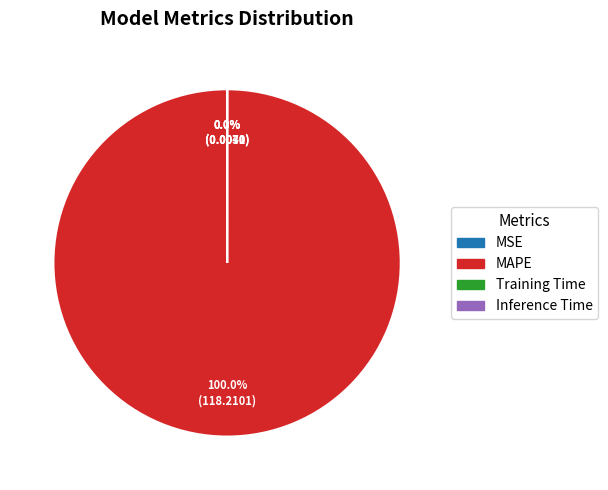

Which category has the biggest portion of the pie?

MAPE